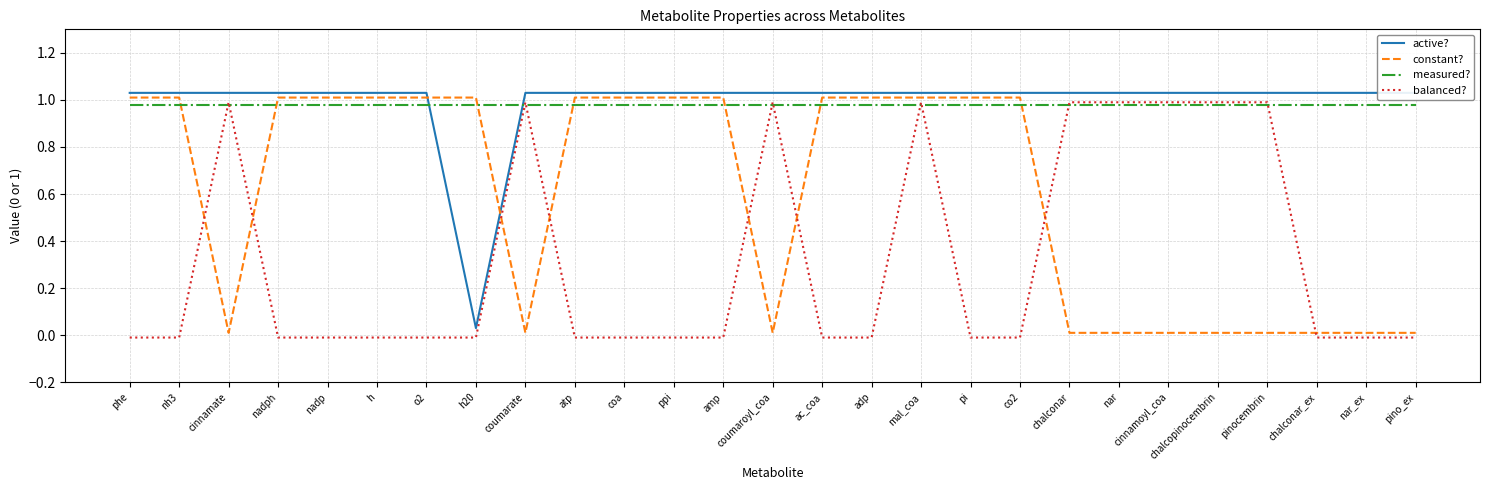

What is the sum of the constant? values at nadph and phe?

2.0